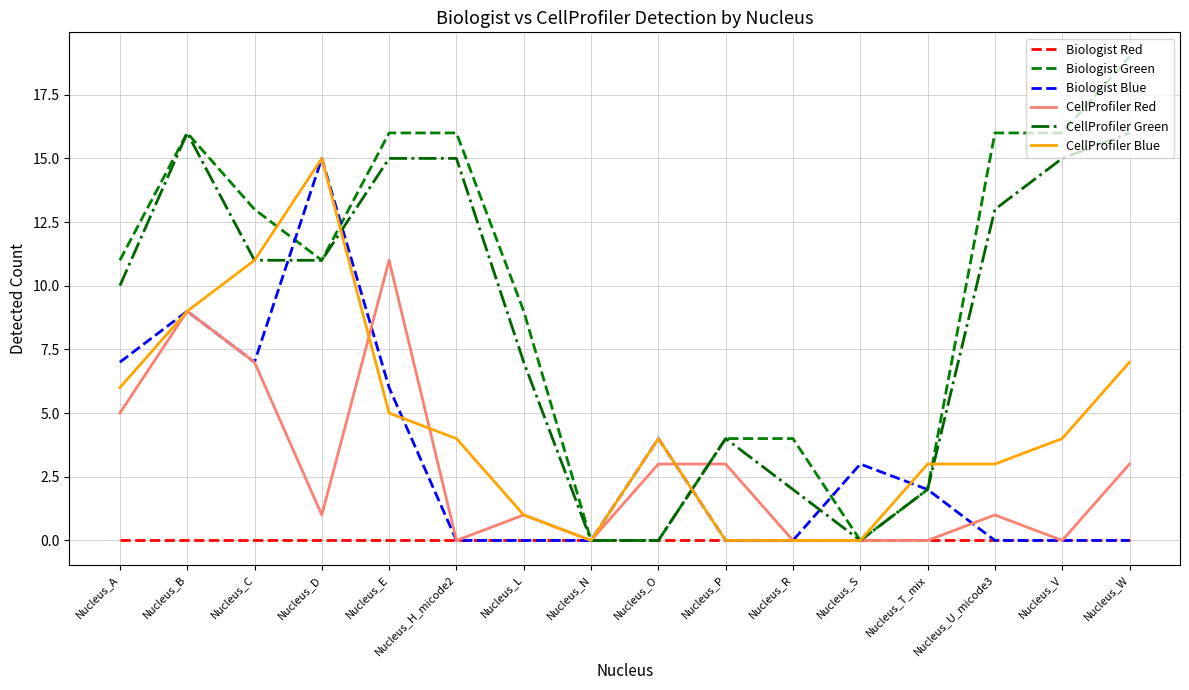

What position from the right is Nucleus_L?

10